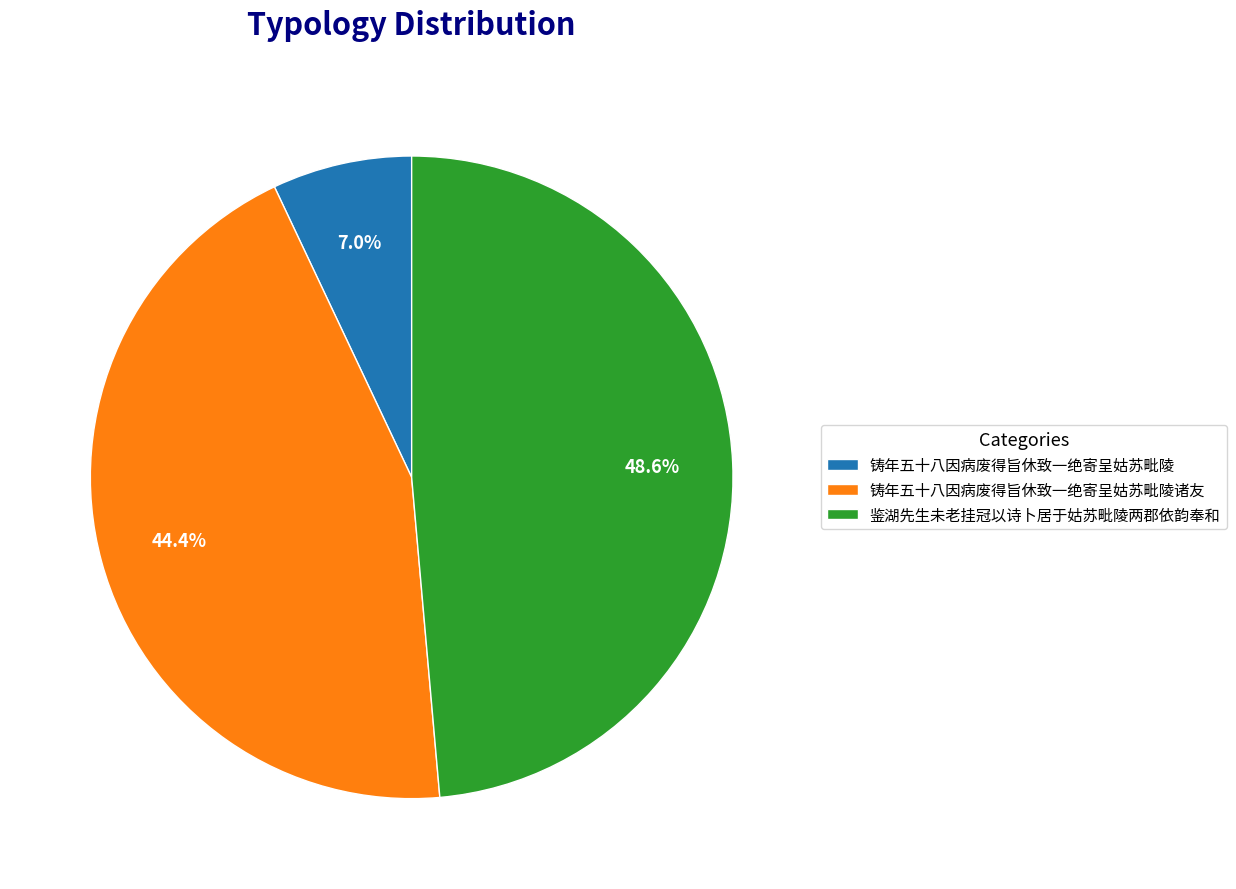

What is the ratio of the value at 铸年五十八因病废得旨休致一绝寄呈姑苏毗陵诸友 to the value at 鉴湖先生未老挂冠以诗卜居于姑苏毗陵两郡依韵奉和?

0.9